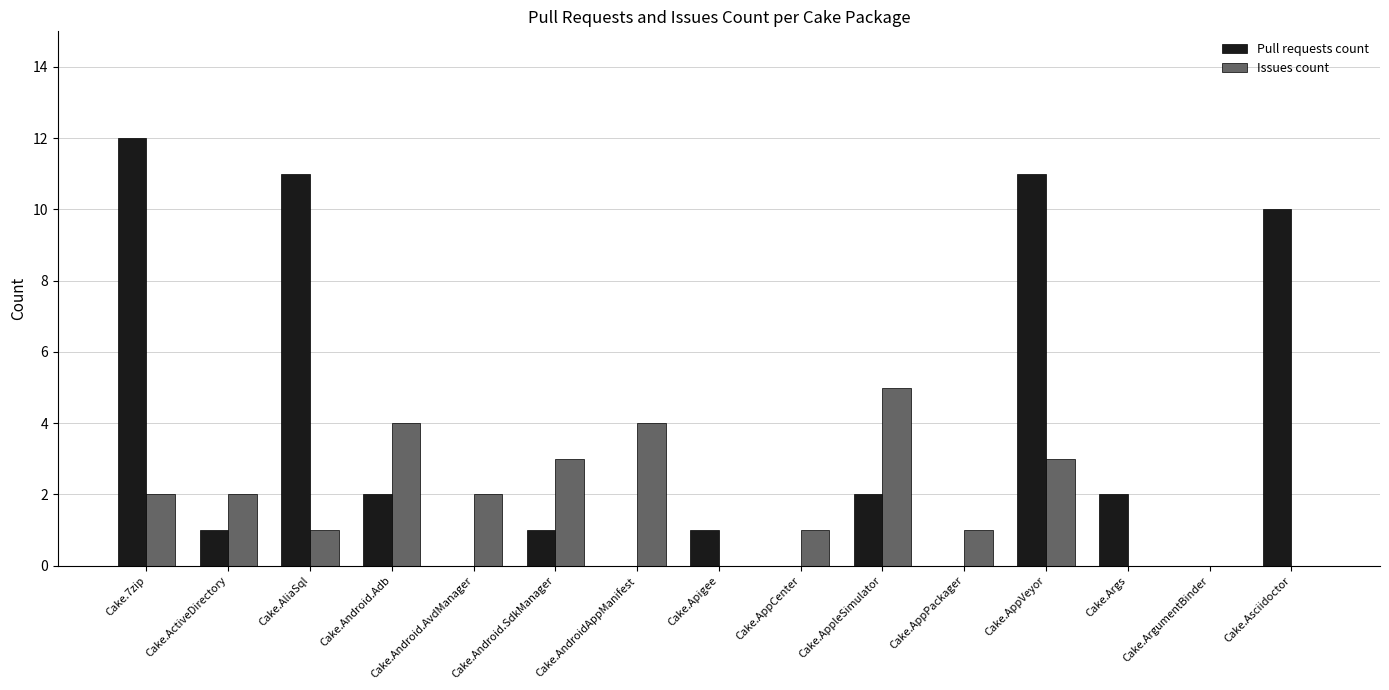

Is the value of Issues count at Cake.AppPackager greater than the value of Pull requests count at Cake.7zip?

No